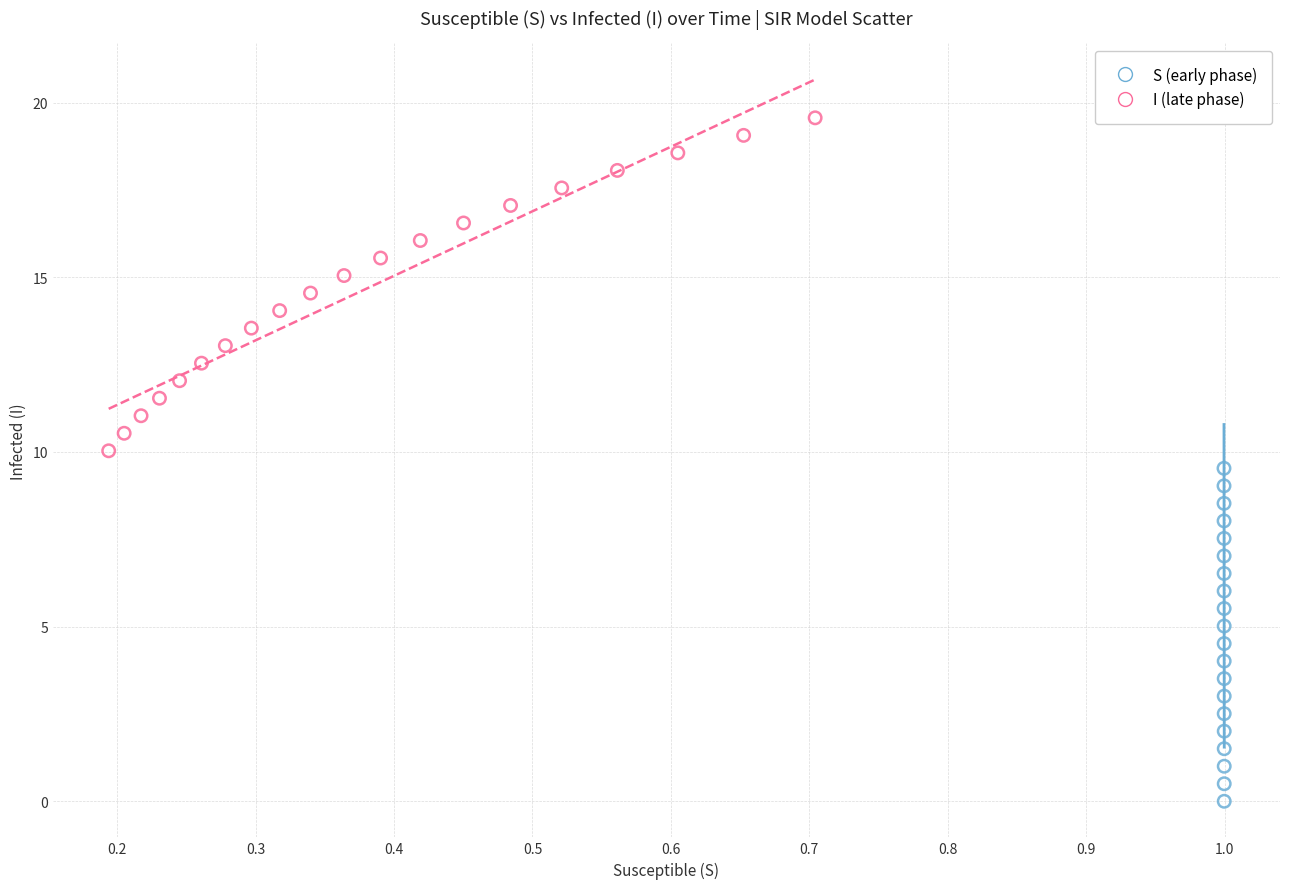

Which series contains the lowest Y value?

S (early phase)